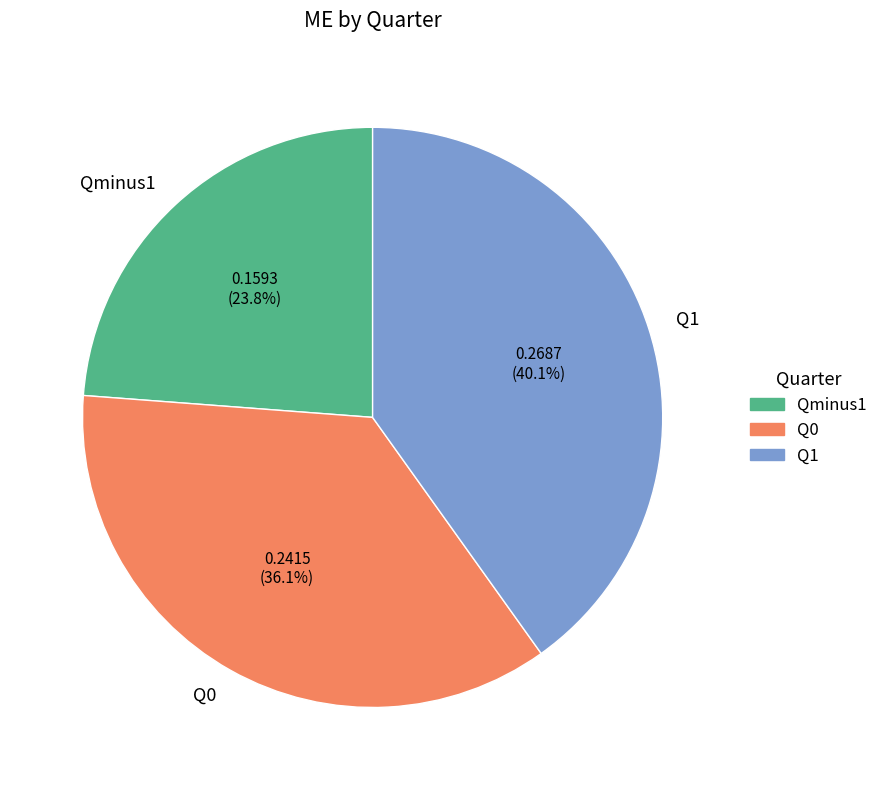

Is there any slice that represents more than half of the pie?

No